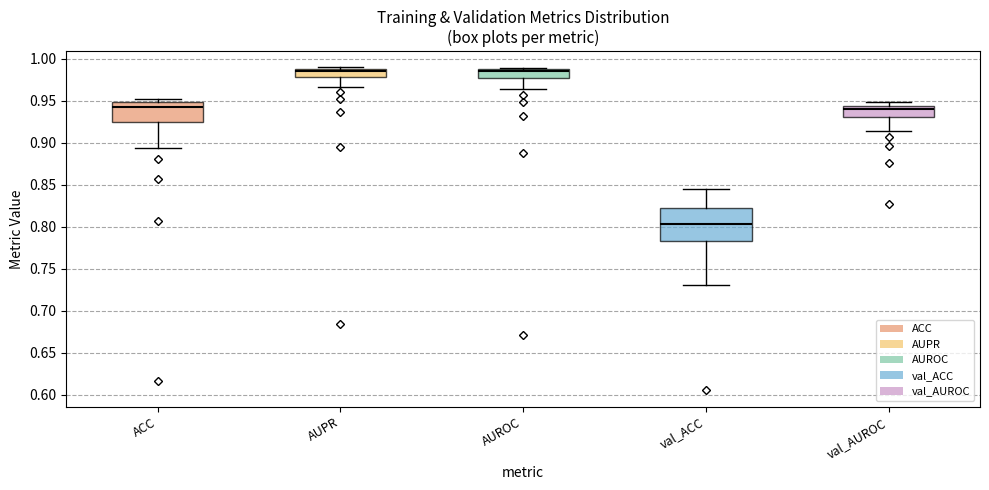

Reading left to right, read every box against the y-axis: the position of its median line, the range the box covers, and the ends of its whiskers. The values are not printed on the chart, so give them approximately, as read against the axis.

ACC: median 0.940, box 0.925 to 0.950, whiskers 0.895 to 0.950 (just above the box's upper edge)
AUPR: median 0.985, box 0.980 to 0.990, whiskers 0.965 to 0.990
AUROC: median 0.985, box 0.975 to 0.990, whiskers 0.965 to 0.990
val_ACC: median 0.805, box 0.785 to 0.820, whiskers 0.730 to 0.845
val_AUROC: median 0.940, box 0.930 to 0.945, whiskers 0.915 to 0.950